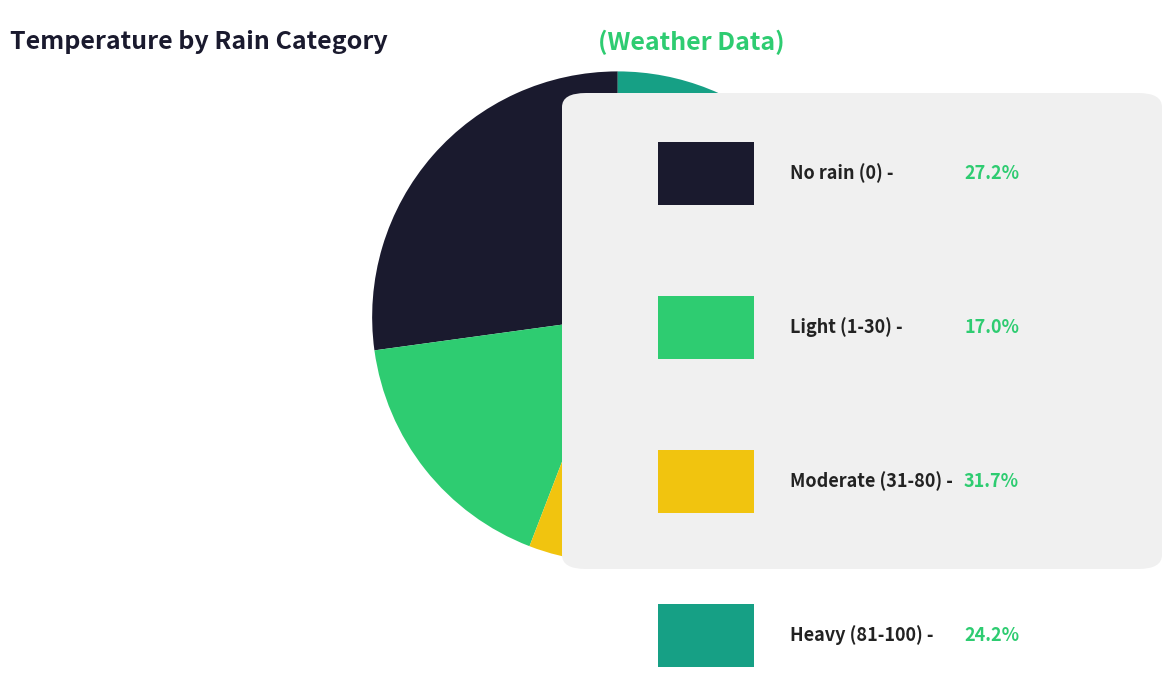

Is there a majority slice in this chart?

No